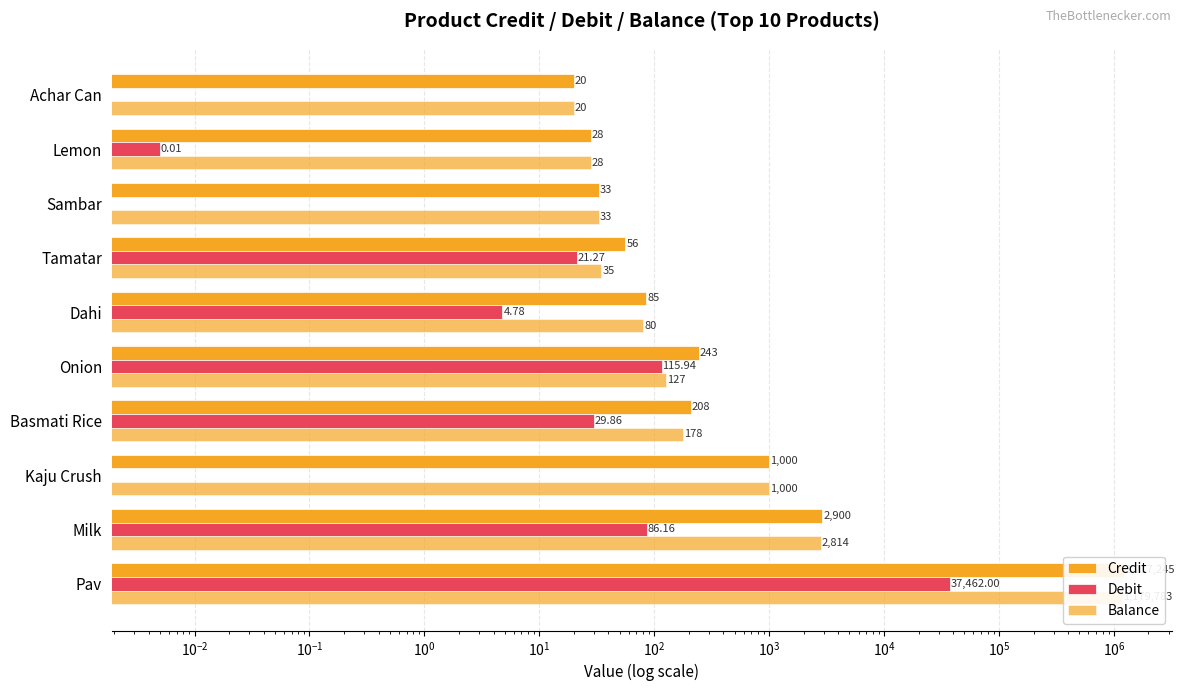

How many data points in Debit are less than 21?

5